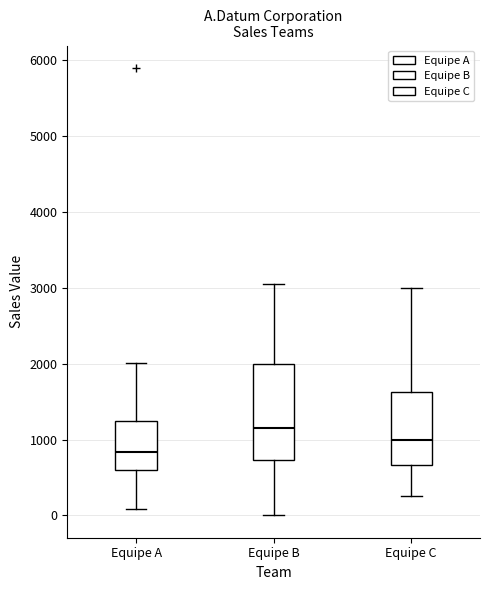

Reading left to right, read every box against the y-axis: the position of its median line, the range the box covers, and the ends of its whiskers. The values are not printed on the chart, so give them approximately, as read against the axis.

Equipe A: median 800, box 600 to 1200, whiskers 100 to 2000
Equipe B: median 1200, box 700 to 2000, whiskers 0 to 3100
Equipe C: median 1000, box 700 to 1600, whiskers 300 to 3000